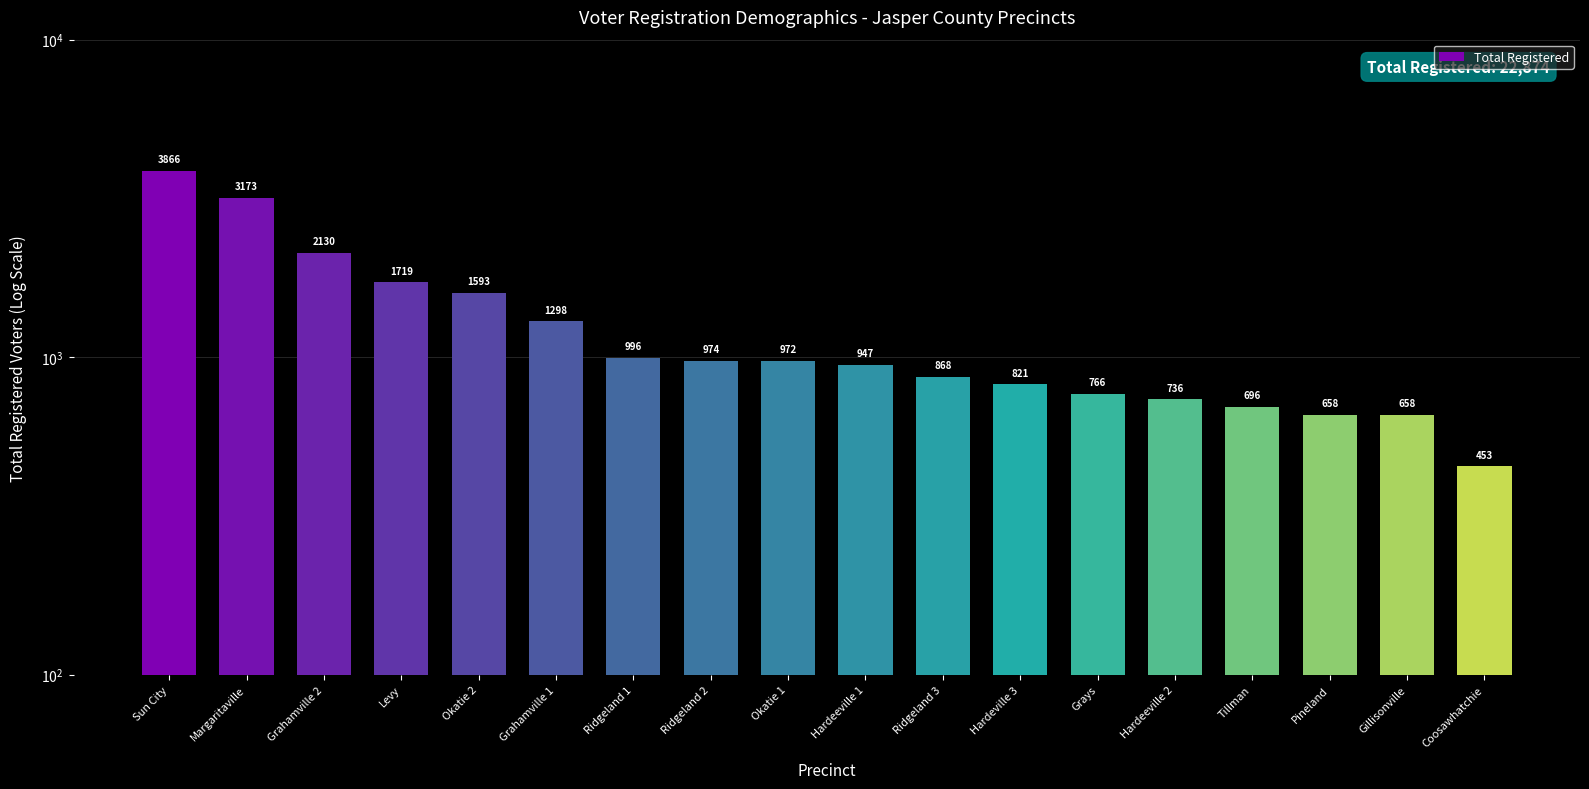

Where is the data nearest to the value 2159?

Grahamville 2